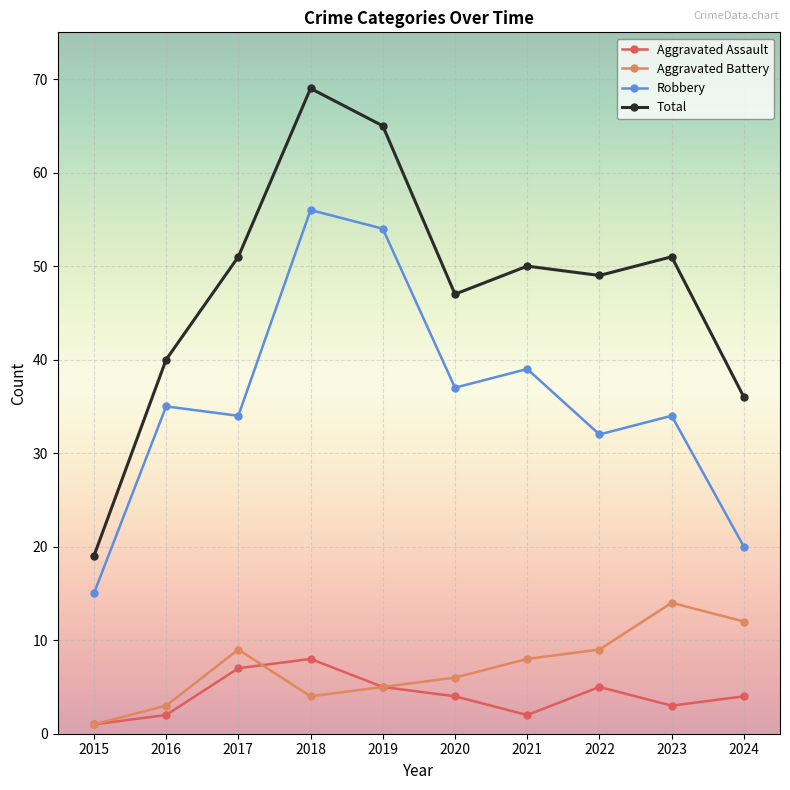

True or false: Robbery and Total cross at least once.

False